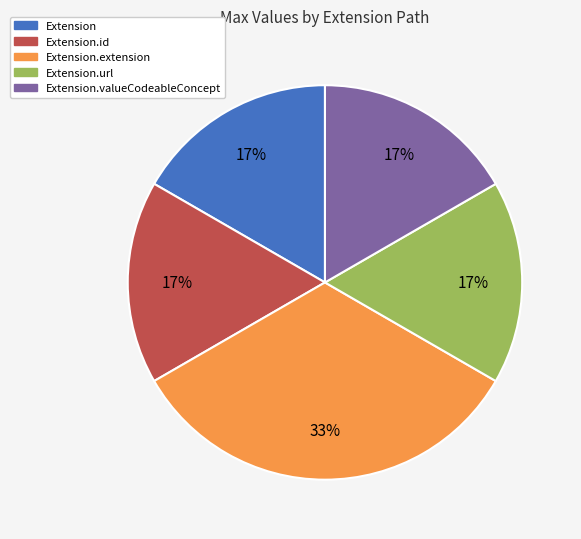

Is the sum of Extension.valueCodeableConcept and Extension.url greater than half?

No